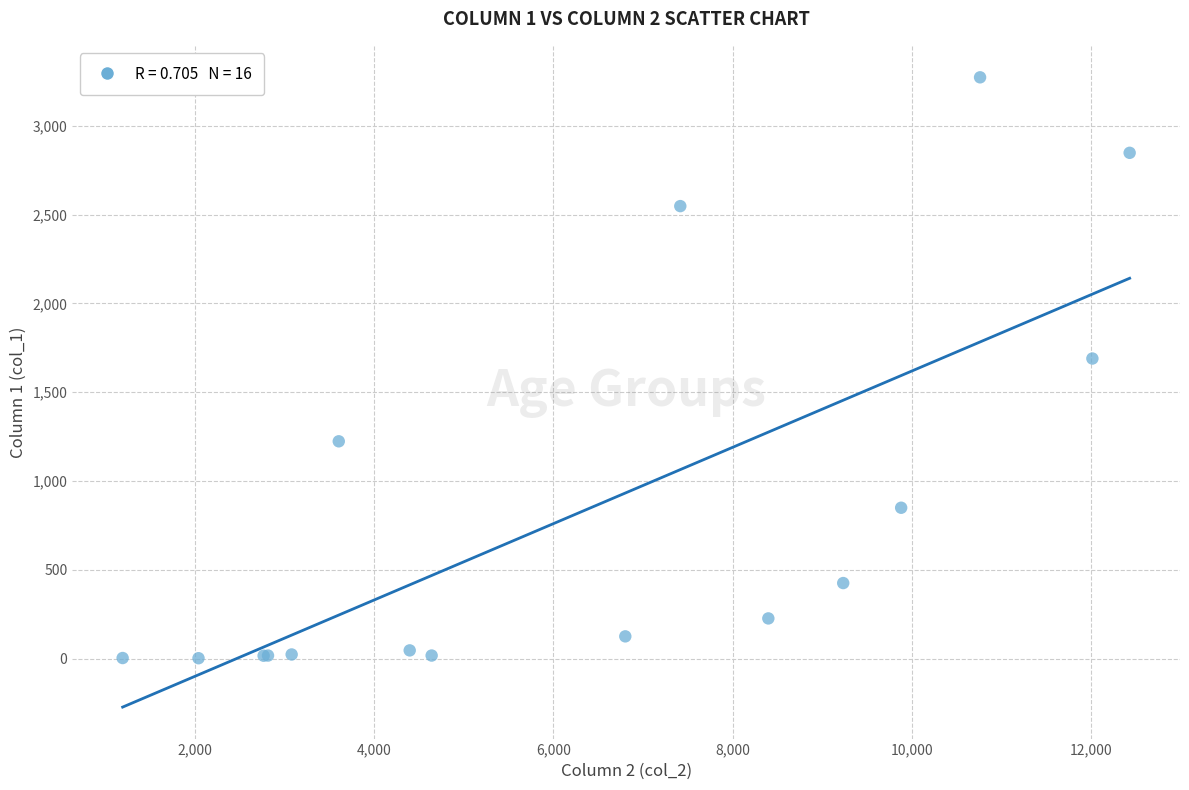

What Y value in the scatter plot is closest to 1638?

1690